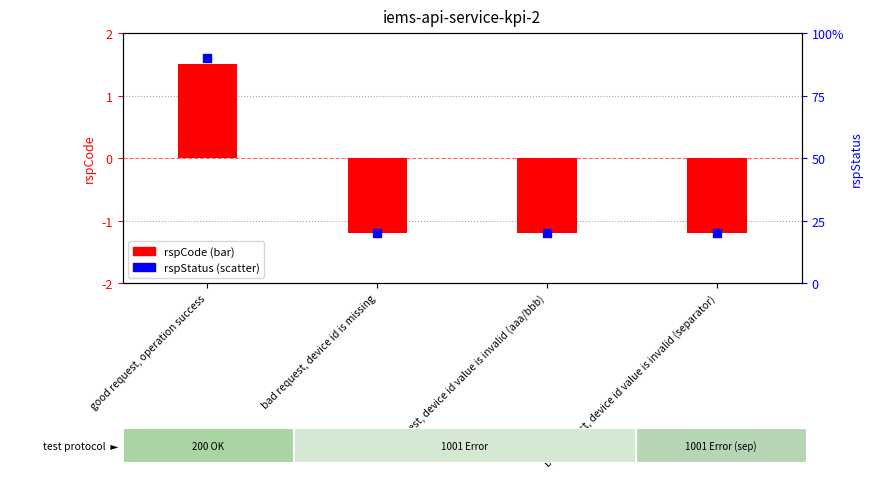

Which series contains the lowest Y value?

rspCode